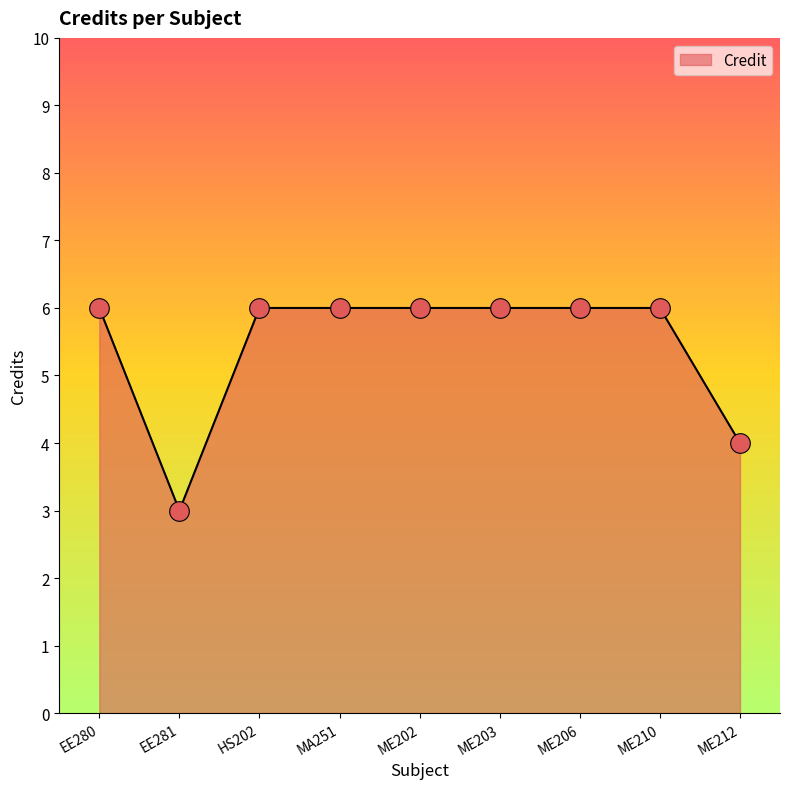

What is the change in value from EE281 to ME202?

+3